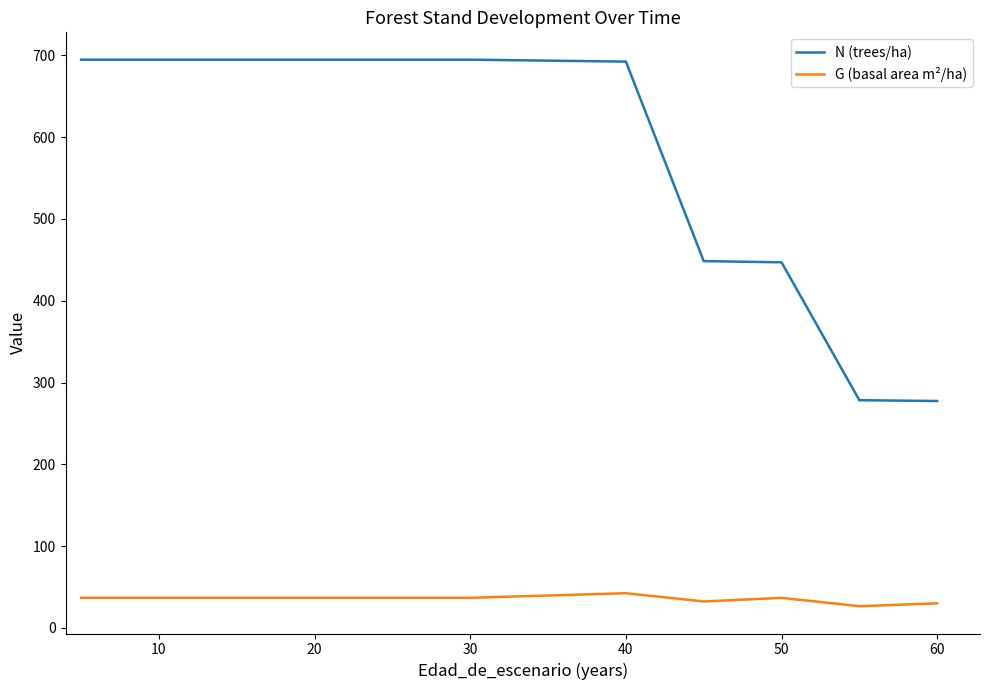

Rank the series by their maximum value, from lowest to highest.

G (basal area m²/ha), N (trees/ha)